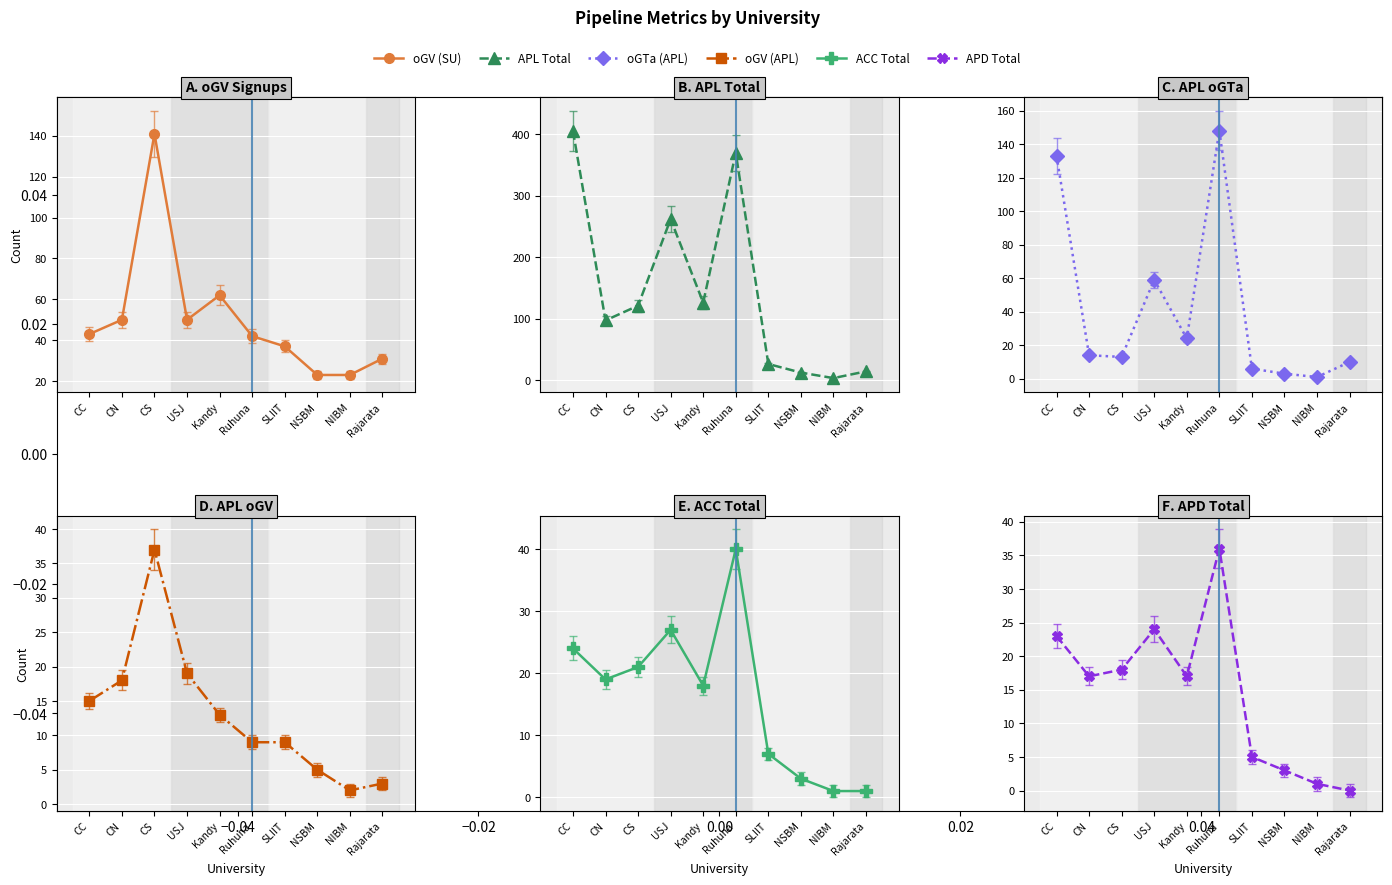

At how many categories does at least one series exceed 388?

1